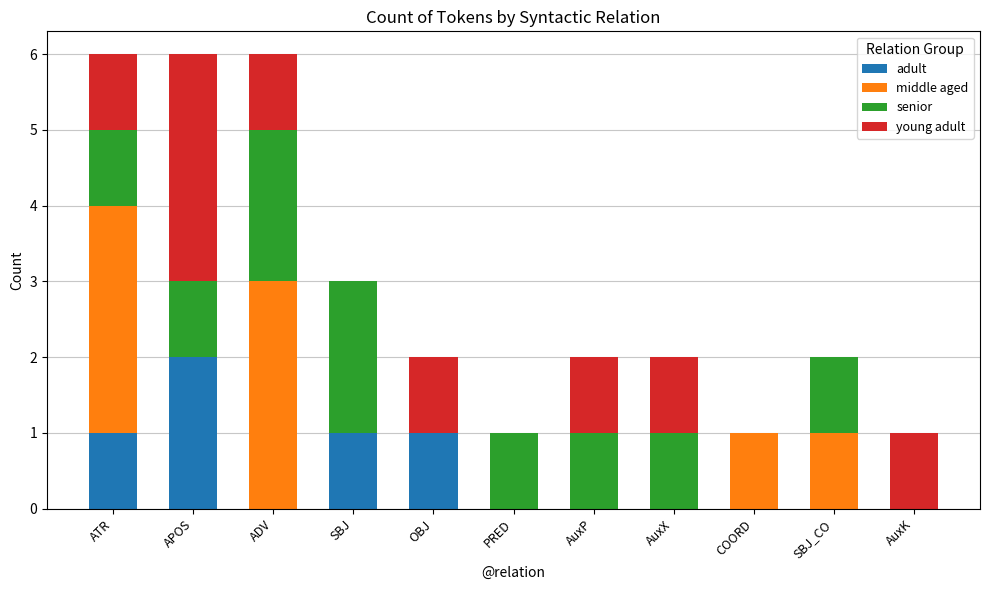

The adult series shows 1 at COORD. True or false?

False